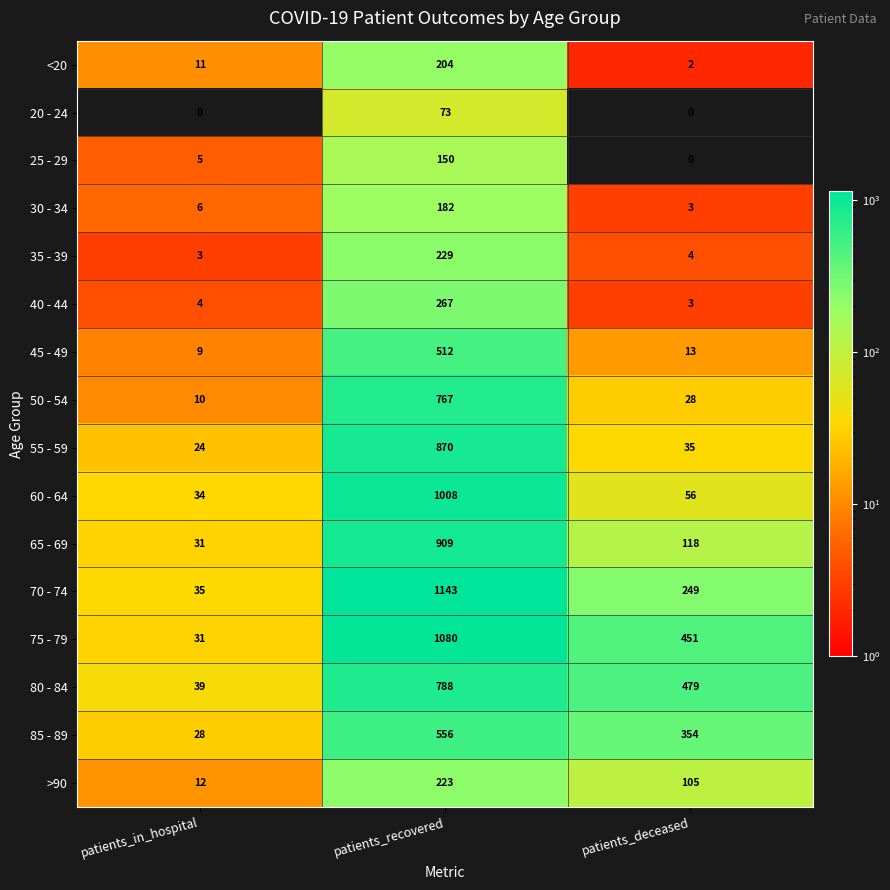

How many distinct data groups are displayed?

16